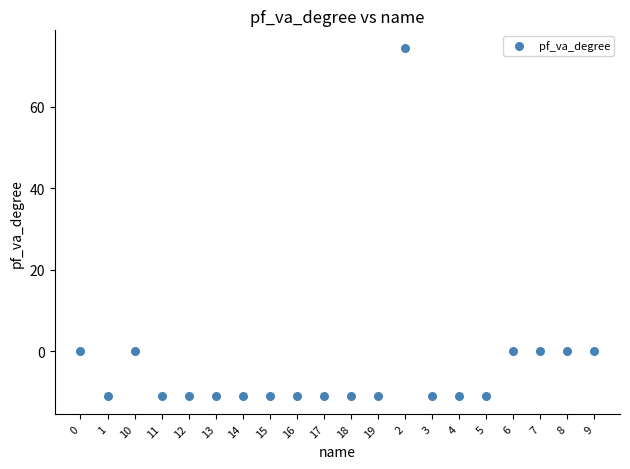

What is the range of Y values (max minus min)?

85.7